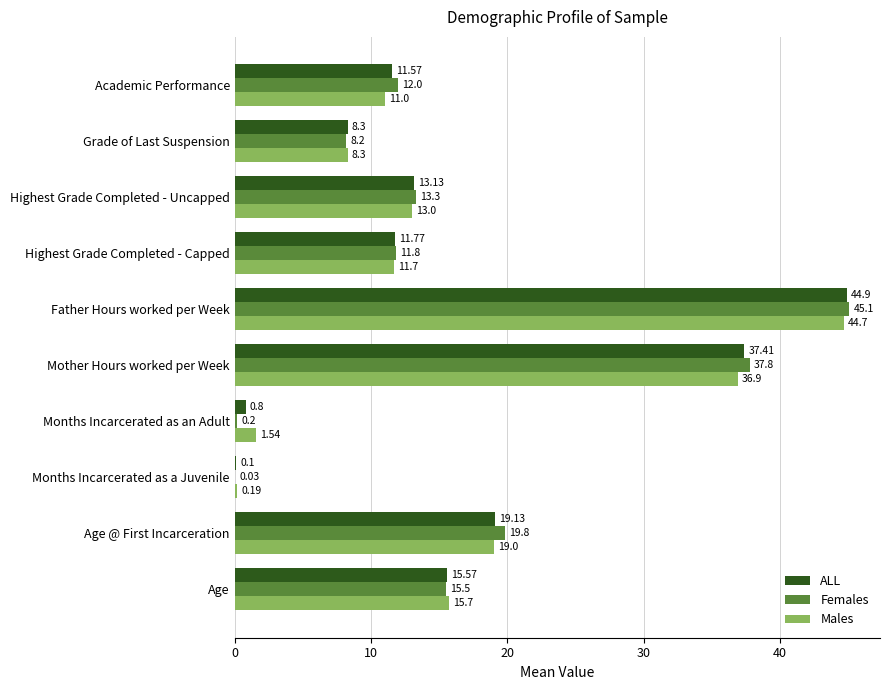

At which label is ALL closest to 22?

Age @ First Incarceration